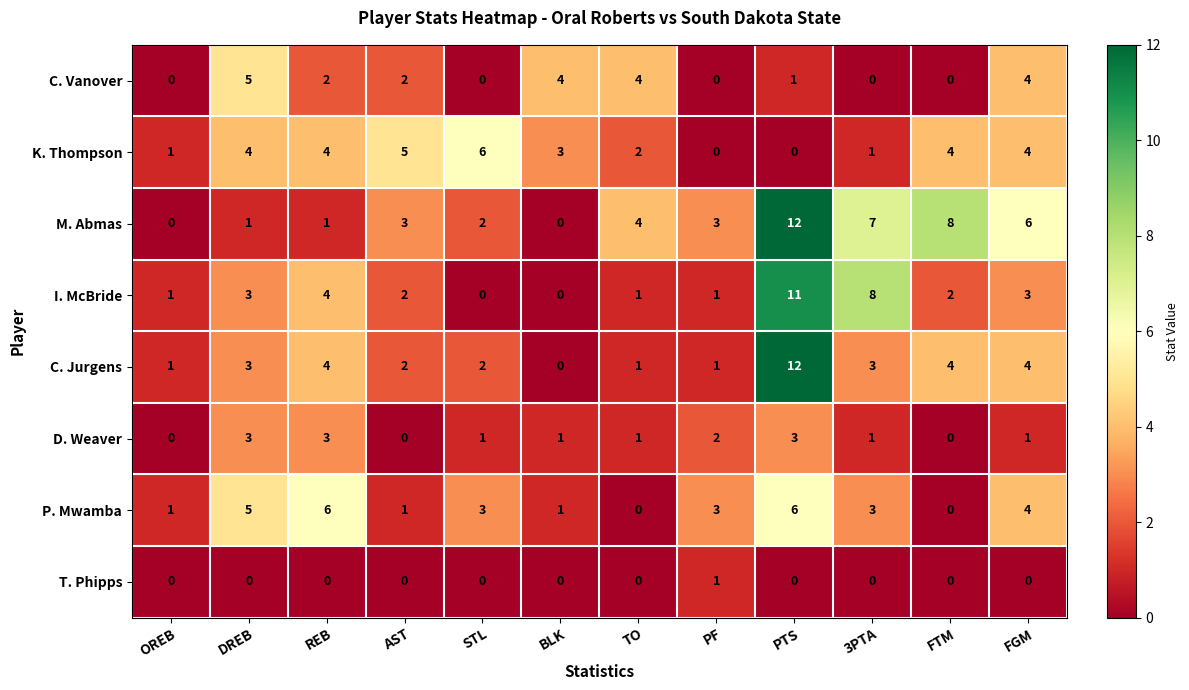

What is the total value across all series at AST?

15